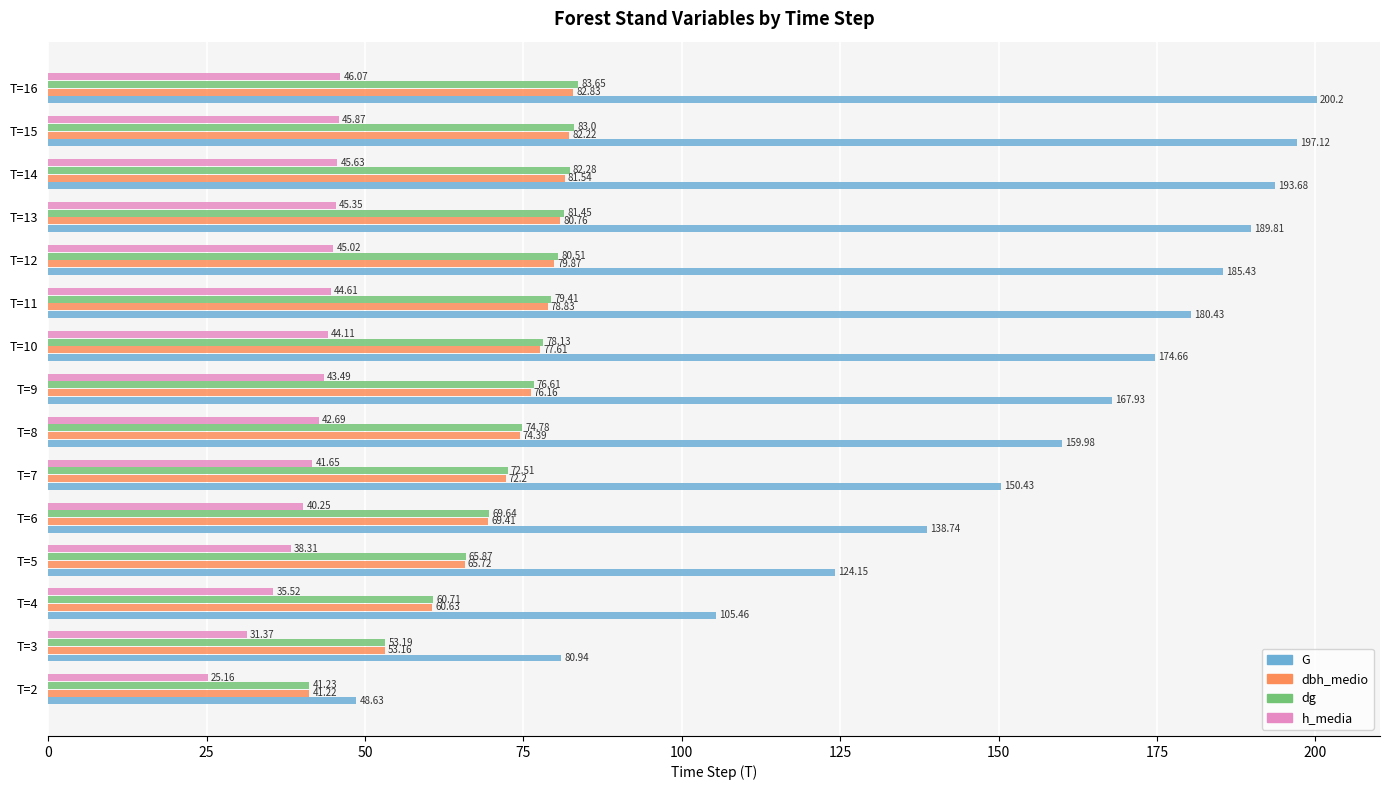

Count the number of data series in this chart.

4